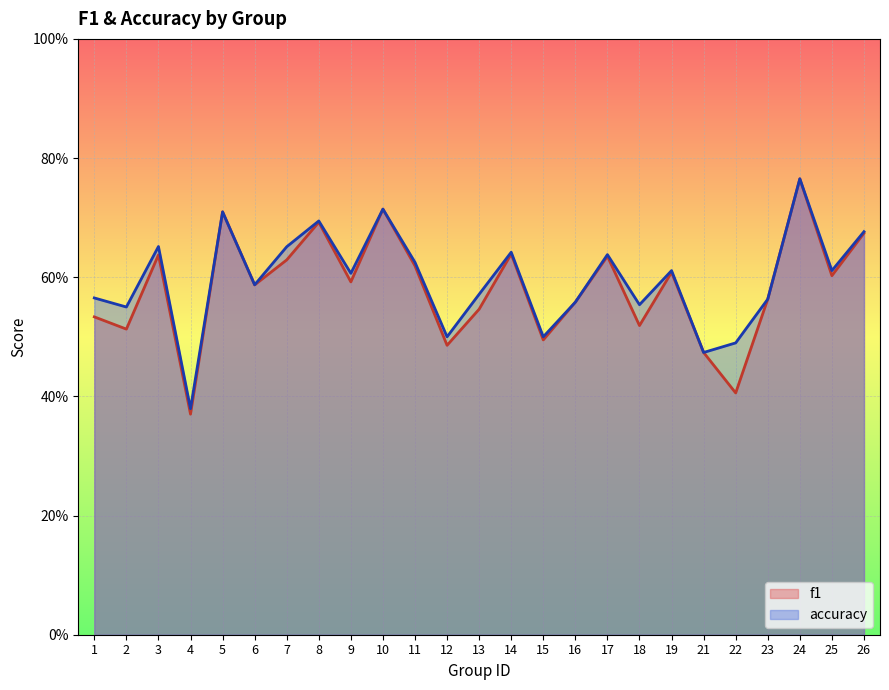

At how many categories does at least one series exceed 0?

25